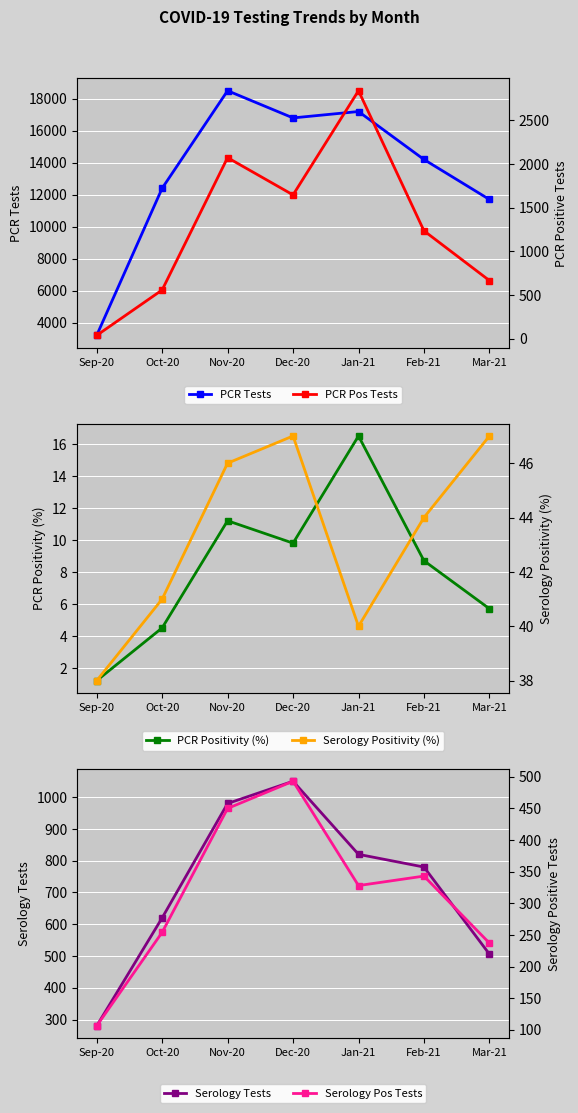

What is the label of the 6th point from the left?

Feb-21